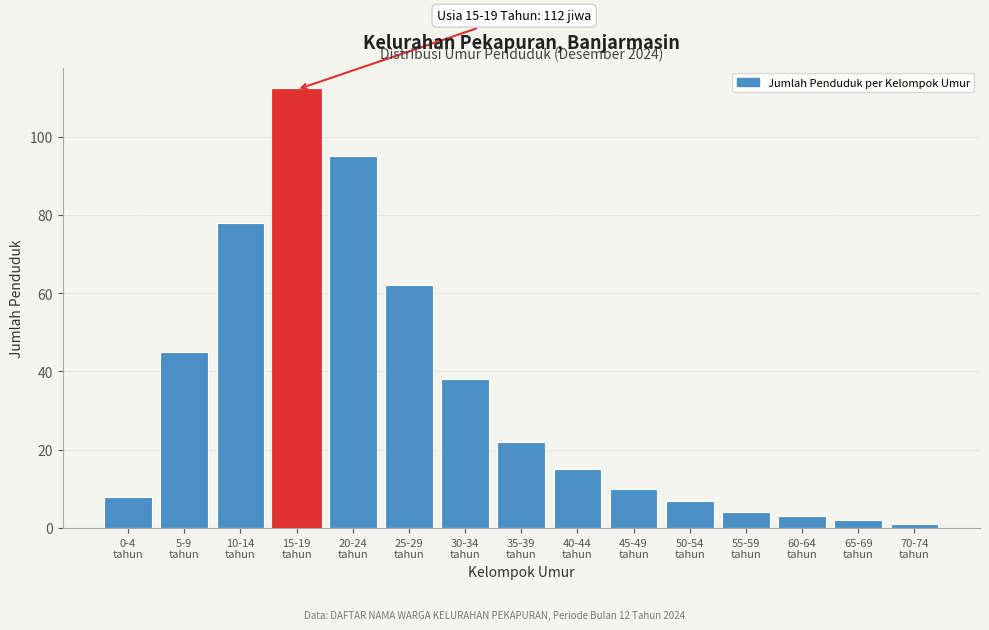

Reading right to left, list all the values displayed in this chart.

1	2	3	4	7	10	15	22	38	62	95	112	78	45	8